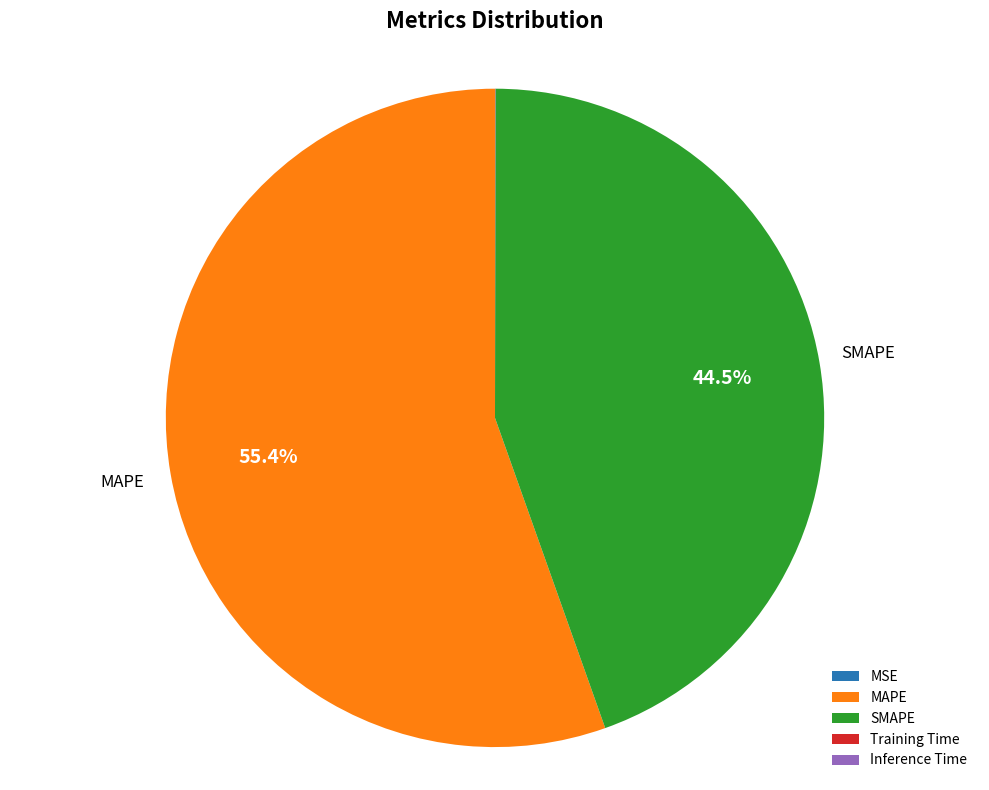

Which category has the biggest portion of the pie?

MAPE